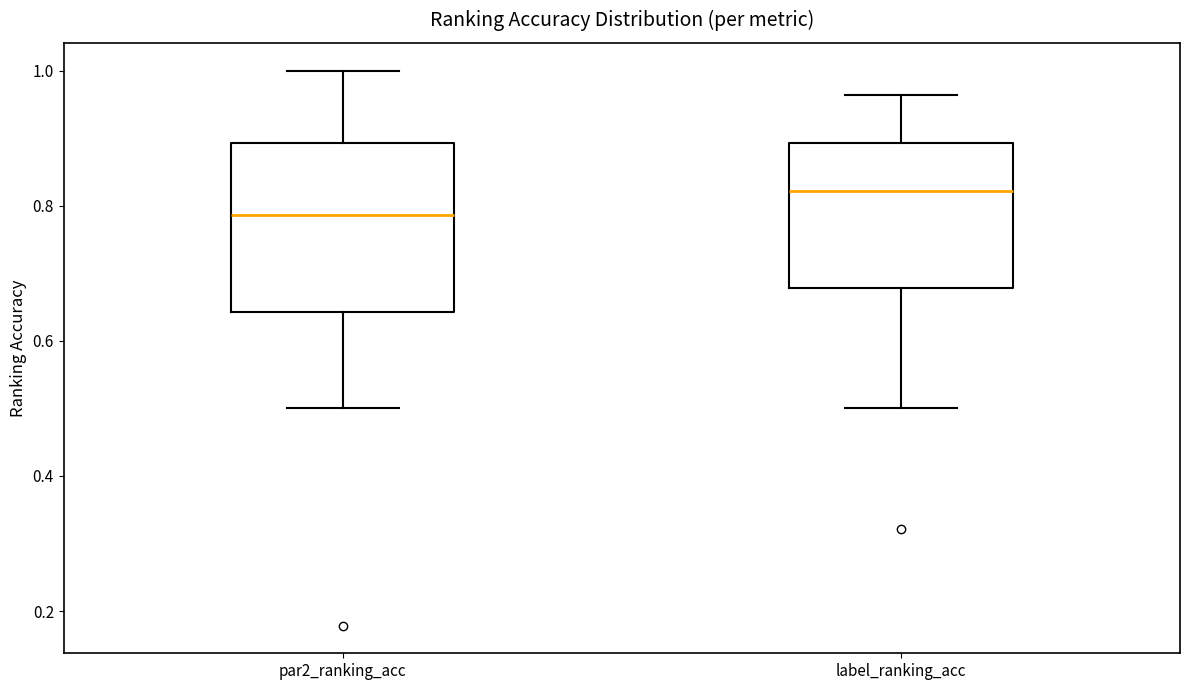

Where does the upper whisker of the box for par2_ranking_acc end on the y-axis? The values are not printed on the chart, so give them approximately, as read against the axis.

1.00